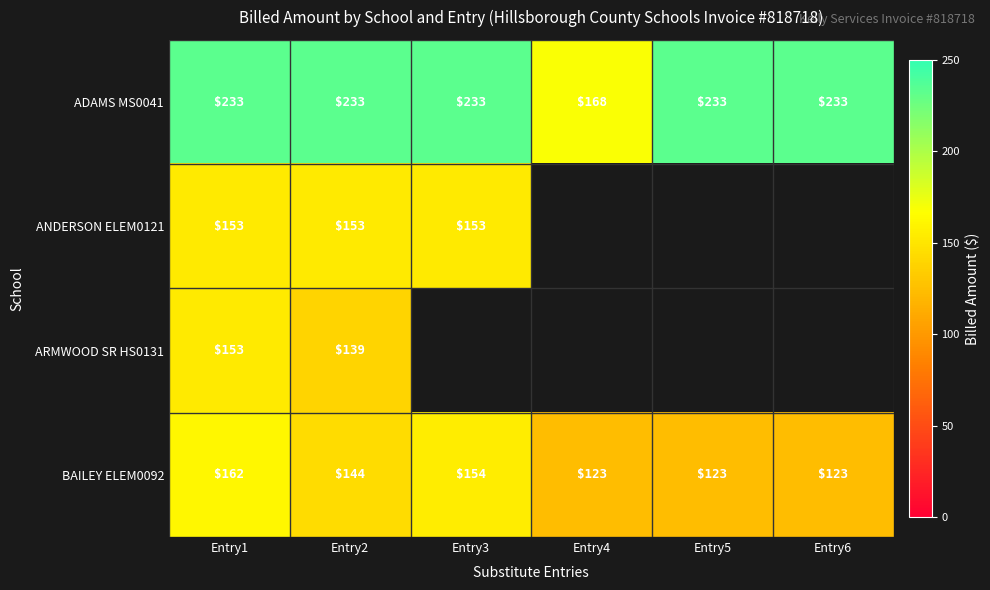

Rank the series by their maximum value, from lowest to highest.

ANDERSON ELEM0121, ARMWOOD SR HS0131, BAILEY ELEM0092, ADAMS MS0041